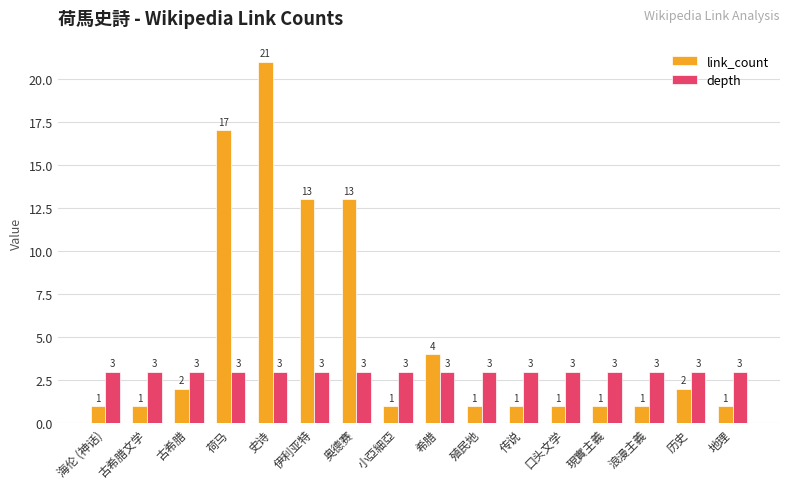

What is the value of the link_count bar at the 3rd from the left?

2